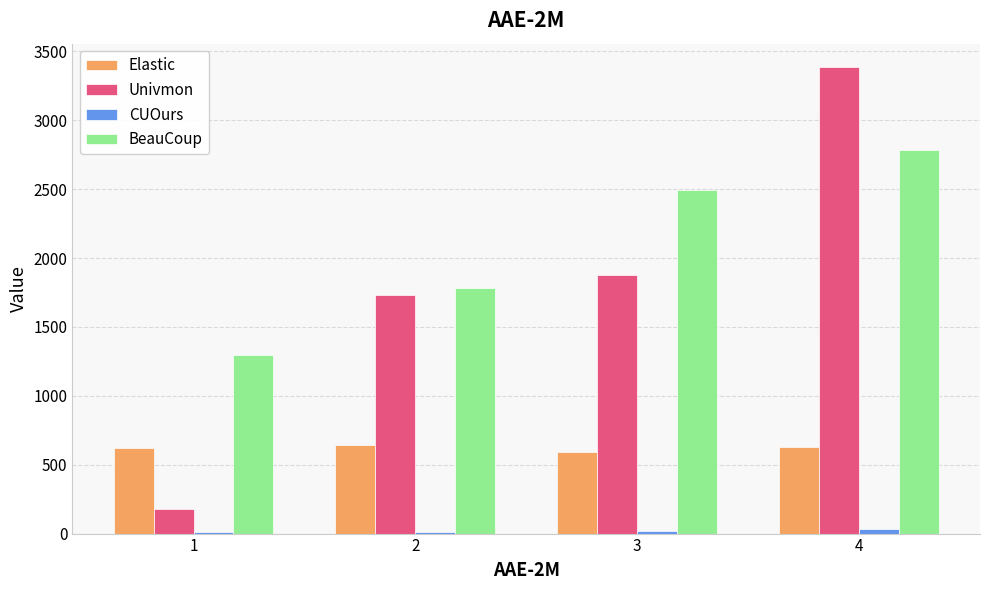

What is the sum of all Univmon values?

7175.0